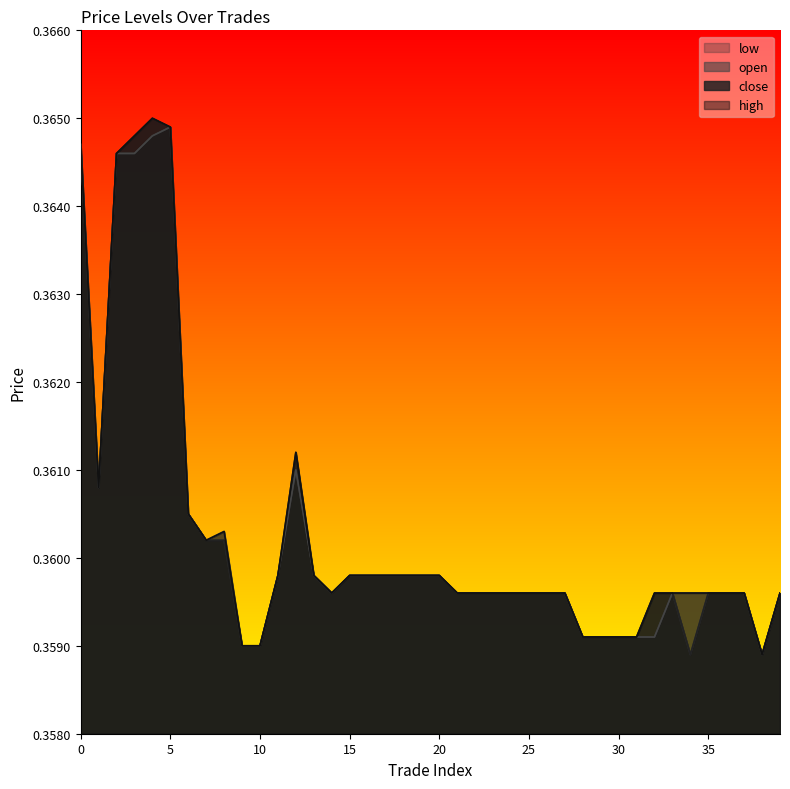

Reading left to right, extract all data points from this chart.

close: 0.4	0.4	0.4	0.4	0.4	0.4	0.4	0.4	0.4	0.4	0.4	0.4	0.4	0.4	0.4	0.4	0.4	0.4	0.4	0.4	0.4	0.4	0.4	0.4	0.4	0.4	0.4	0.4	0.4	0.4	0.4	0.4	0.4	0.4	0.4	0.4	0.4	0.4	0.4	0.4
open: 0.4	0.4	0.4	0.4	0.4	0.4	0.4	0.4	0.4	0.4	0.4	0.4	0.4	0.4	0.4	0.4	0.4	0.4	0.4	0.4	0.4	0.4	0.4	0.4	0.4	0.4	0.4	0.4	0.4	0.4	0.4	0.4	0.4	0.4	0.4	0.4	0.4	0.4	0.4	0.4
high: 0.4	0.4	0.4	0.4	0.4	0.4	0.4	0.4	0.4	0.4	0.4	0.4	0.4	0.4	0.4	0.4	0.4	0.4	0.4	0.4	0.4	0.4	0.4	0.4	0.4	0.4	0.4	0.4	0.4	0.4	0.4	0.4	0.4	0.4	0.4	0.4	0.4	0.4	0.4	0.4
low: 0.4	0.4	0.4	0.4	0.4	0.4	0.4	0.4	0.4	0.4	0.4	0.4	0.4	0.4	0.4	0.4	0.4	0.4	0.4	0.4	0.4	0.4	0.4	0.4	0.4	0.4	0.4	0.4	0.4	0.4	0.4	0.4	0.4	0.4	0.4	0.4	0.4	0.4	0.4	0.4